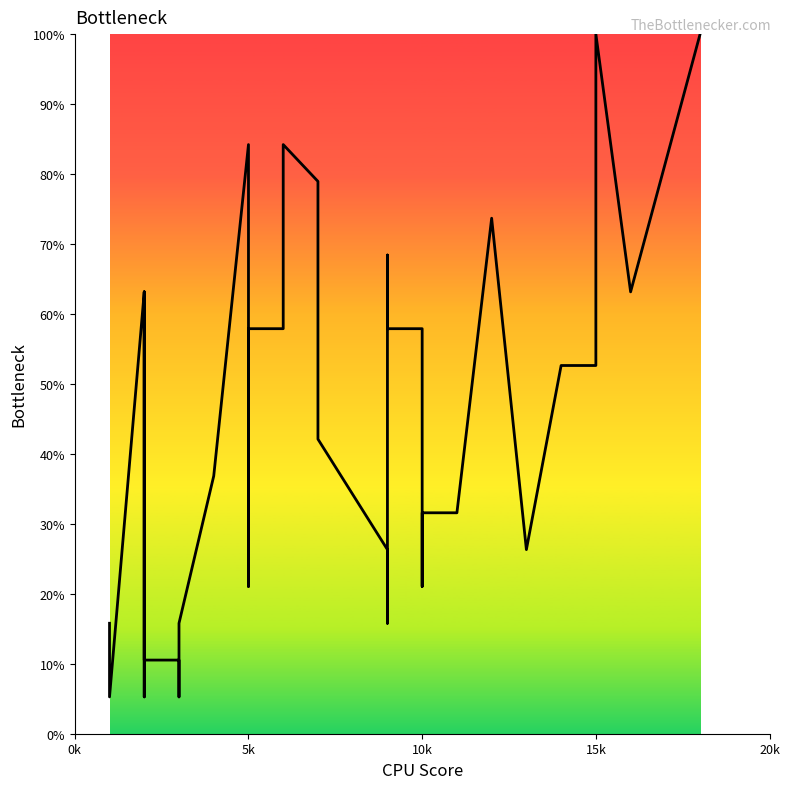

Reading left to right, what are all the values shown in this chart?

15.8	10.5	10.5	5.3	63.2	5.3	63.2	21.1	10.5	10.5	5.3	10.5	15.8	36.8	84.2	21.1	57.9	57.9	84.2	78.9	42.1	26.3	15.8	26.3	68.4	57.9	57.9	57.9	21.1	31.6	31.6	73.7	26.3	52.6	52.6	57.9	100.0	63.2	63.2	100.0